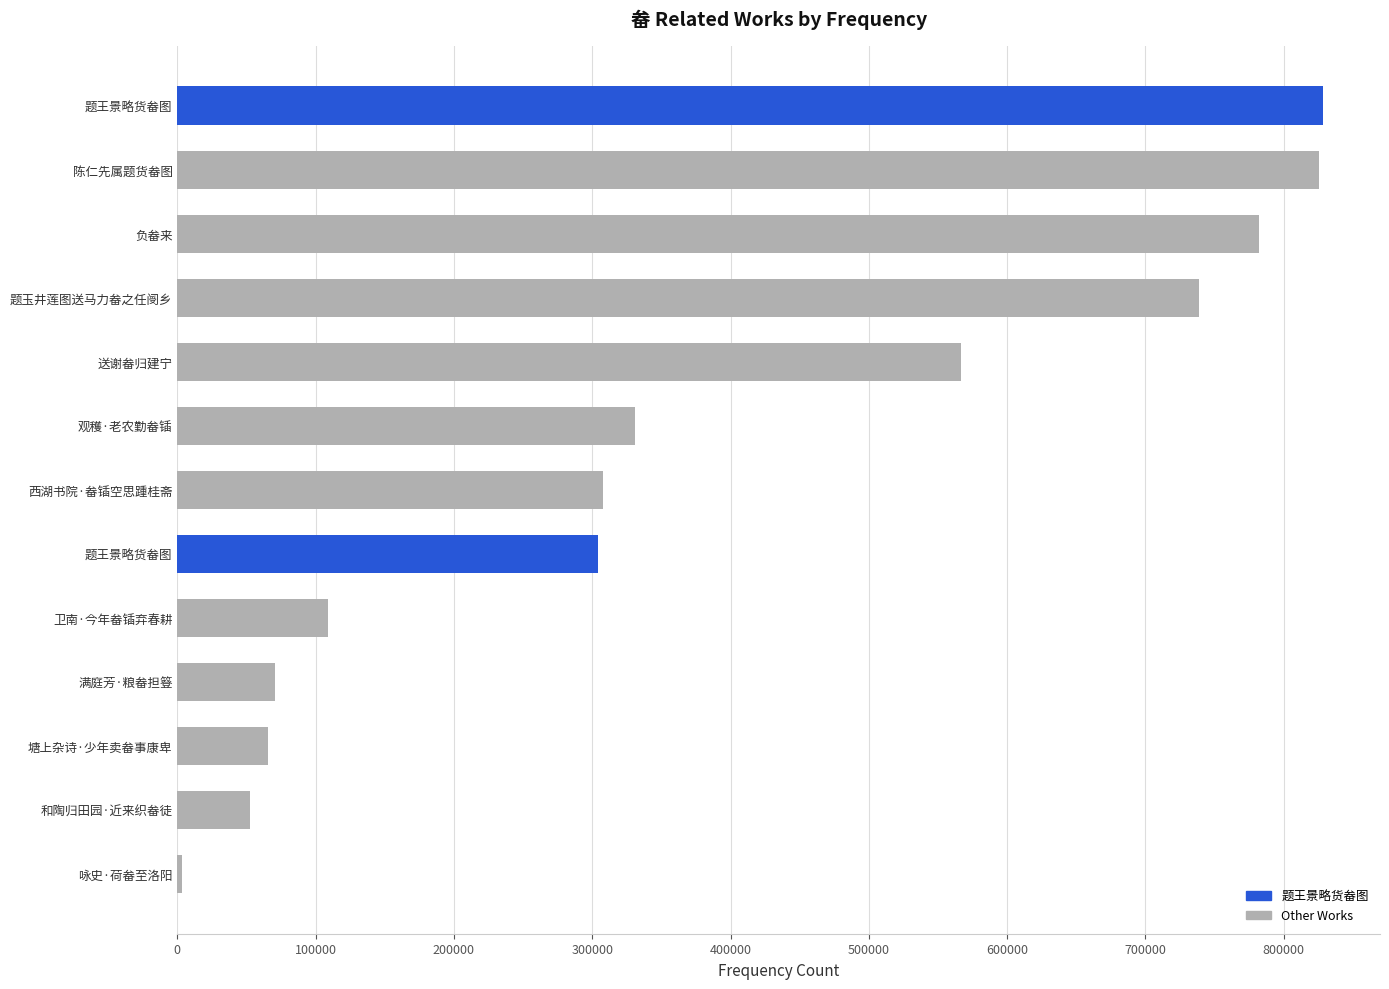

What is the smallest value displayed?

3623